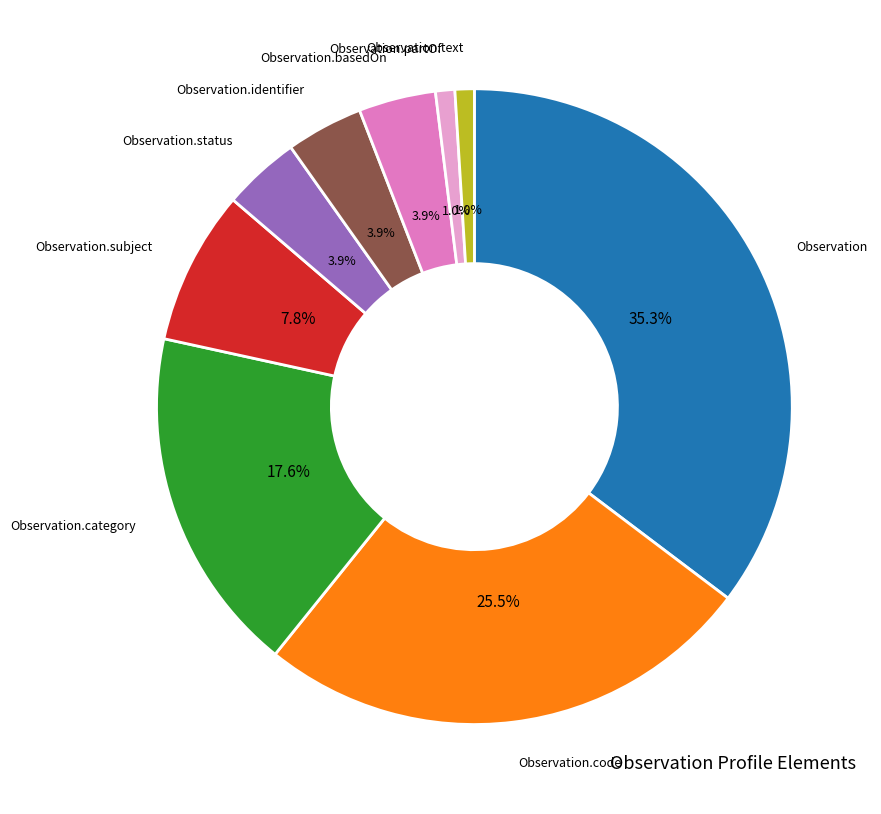

Is it true that Observation is 35% of the pie?

True